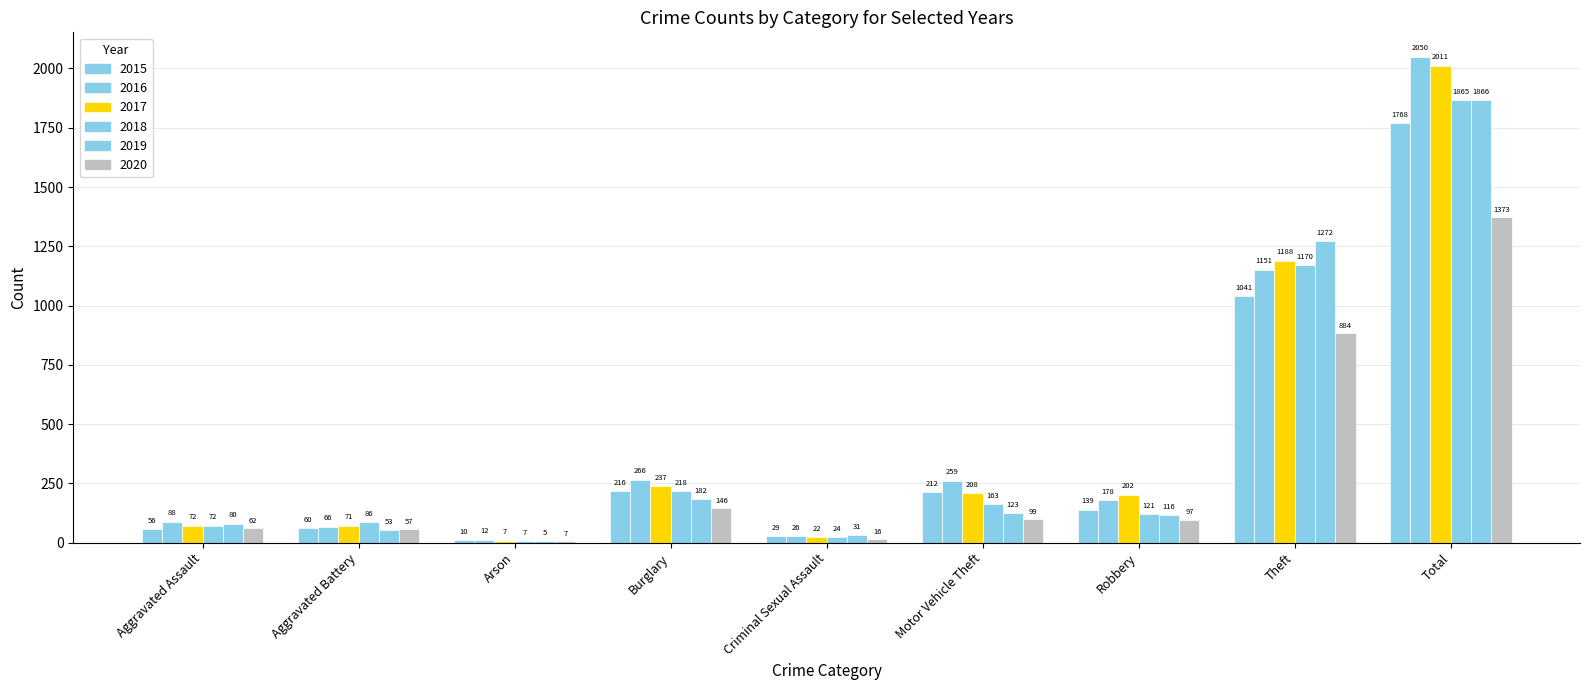

At which label does 2017 first exceed 202?

Burglary